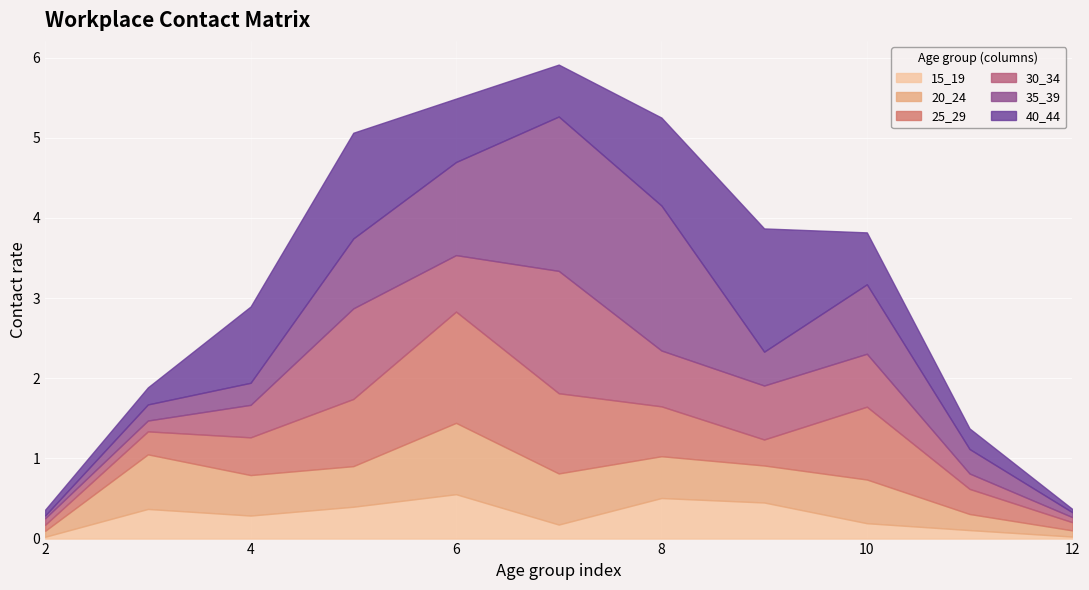

Reading left to right, list all the values displayed in this chart.

15_19: 0.0	0.4	0.3	0.4	0.6	0.2	0.5	0.5	0.2	0.1	0.0
20_24: 0.1	0.7	0.5	0.5	0.9	0.6	0.5	0.5	0.5	0.2	0.1
25_29: 0.1	0.3	0.5	0.8	1.4	1.0	0.6	0.3	0.9	0.3	0.1
30_34: 0.1	0.1	0.4	1.1	0.7	1.5	0.7	0.7	0.7	0.2	0.1
35_39: 0.0	0.2	0.3	0.9	1.2	1.9	1.8	0.4	0.9	0.3	0.1
40_44: 0.1	0.2	1.0	1.3	0.8	0.6	1.1	1.5	0.6	0.3	0.0